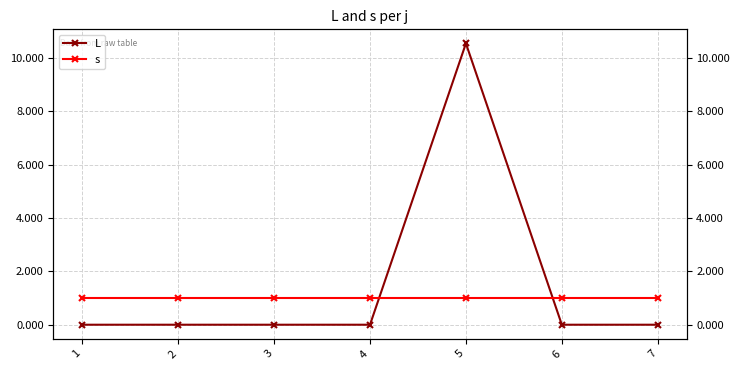

What is the greatest value displayed?

10.5